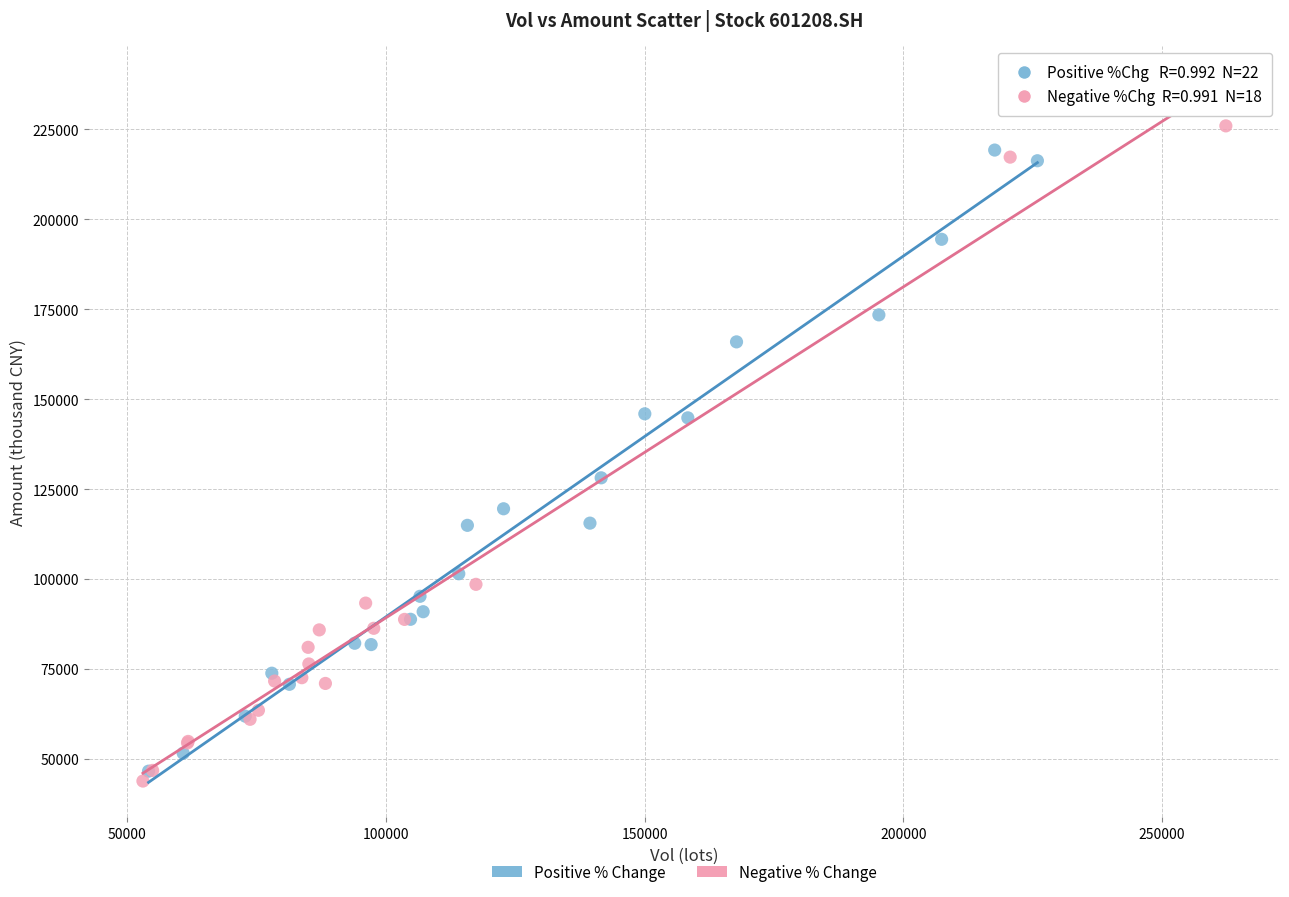

Which series has the widest spread of Y values?

Negative % Change